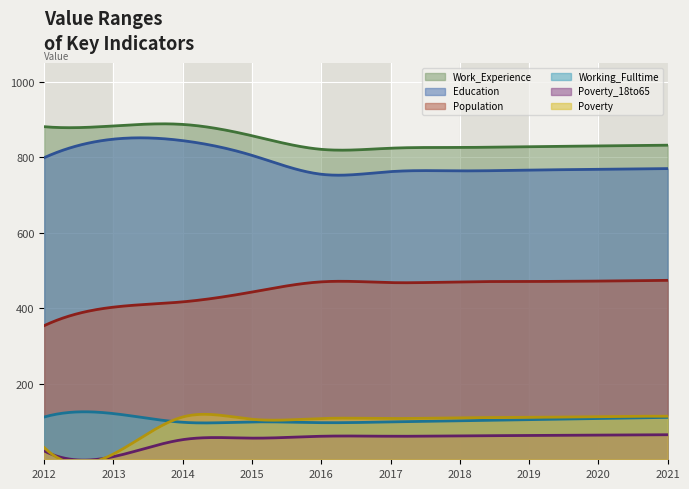

The value of Poverty at 2018 is 110. True or false?

True